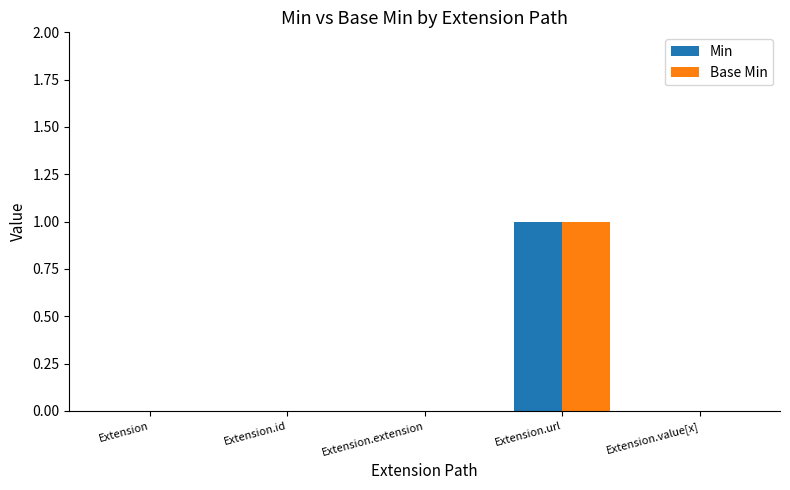

How many groups of bars are there?

5